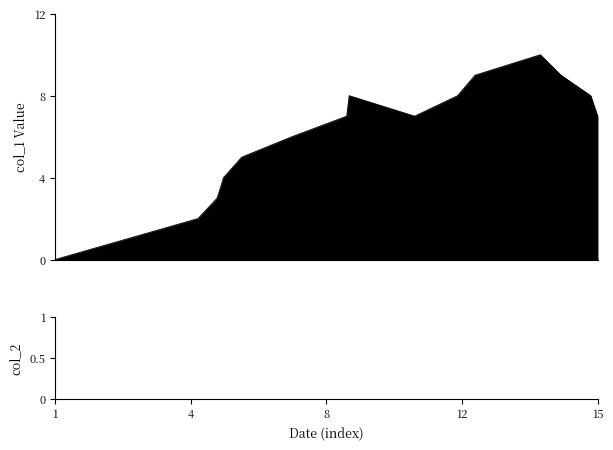

What is the value of the 9th point from the left?

7